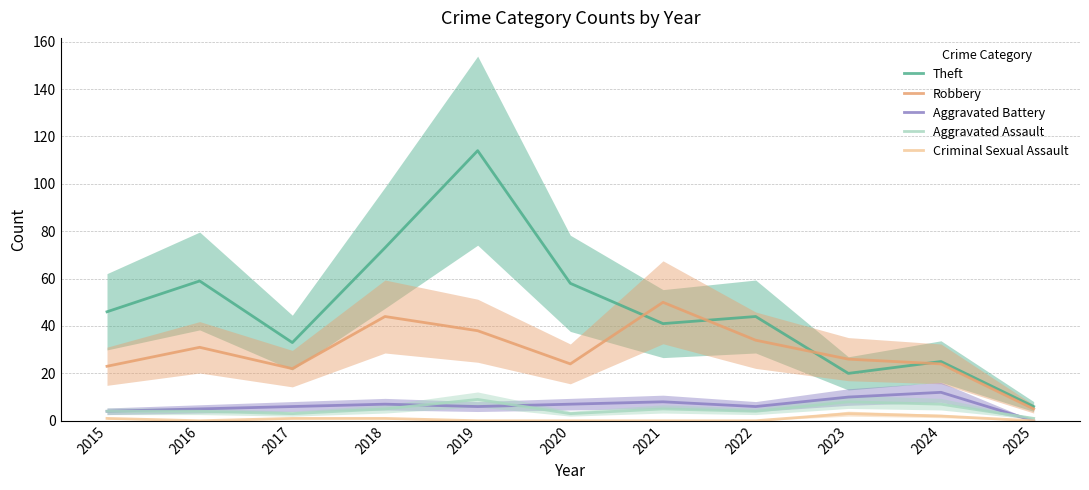

Reading left to right, what are all the values shown in this chart?

Theft: 2015=46	2016=59	2017=33	2018=73	2019=114	2020=58	2021=41	2022=44	2023=20	2024=25	2025=6
Robbery: 2015=23	2016=31	2017=22	2018=44	2019=38	2020=24	2021=50	2022=34	2023=26	2024=24	2025=5
Aggravated Battery: 2015=4	2016=5	2017=6	2018=7	2019=6	2020=7	2021=8	2022=6	2023=10	2024=12	2025=0
Aggravated Assault: 2015=4	2016=4	2017=3	2018=5	2019=9	2020=3	2021=5	2022=4	2023=8	2024=7	2025=1
Criminal Sexual Assault: 2015=1	2016=0	2017=1	2018=1	2019=0	2020=0	2021=0	2022=0	2023=3	2024=2	2025=0